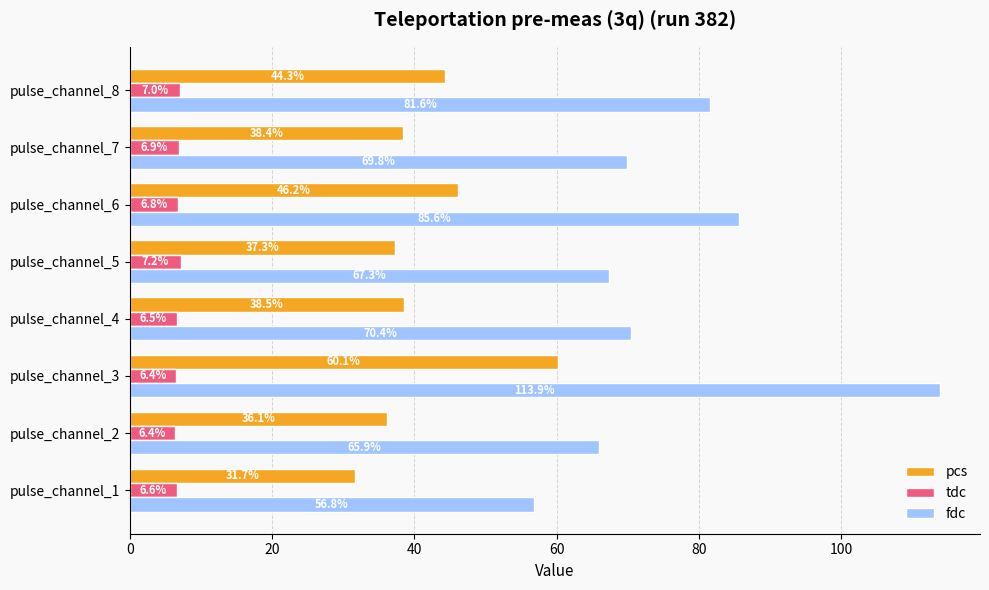

How many distinct data groups are displayed?

3